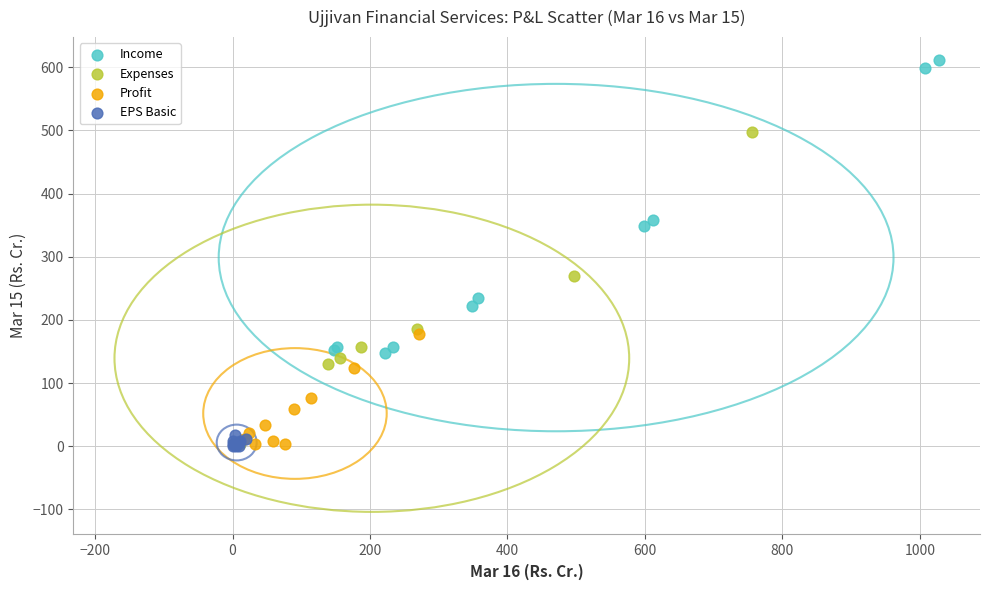

Which series reaches the maximum Y coordinate?

Income